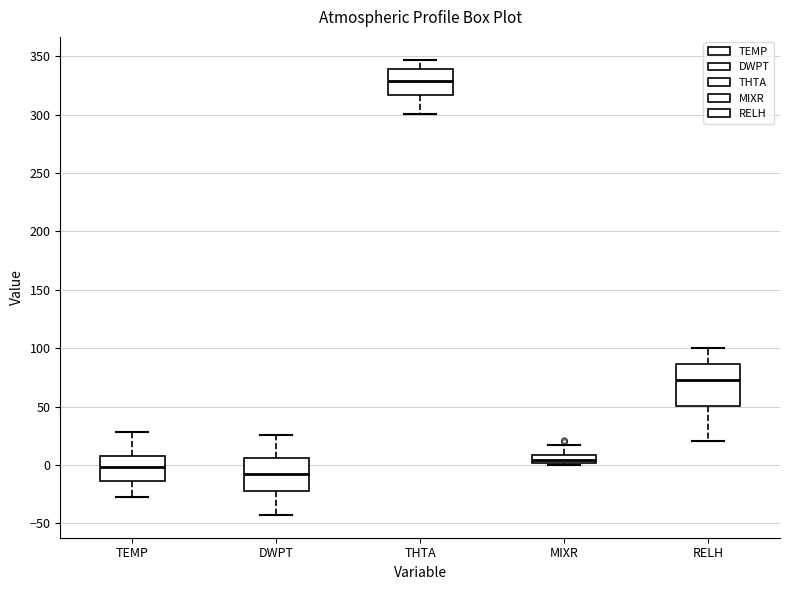

Which box has the lowest median line?

DWPT